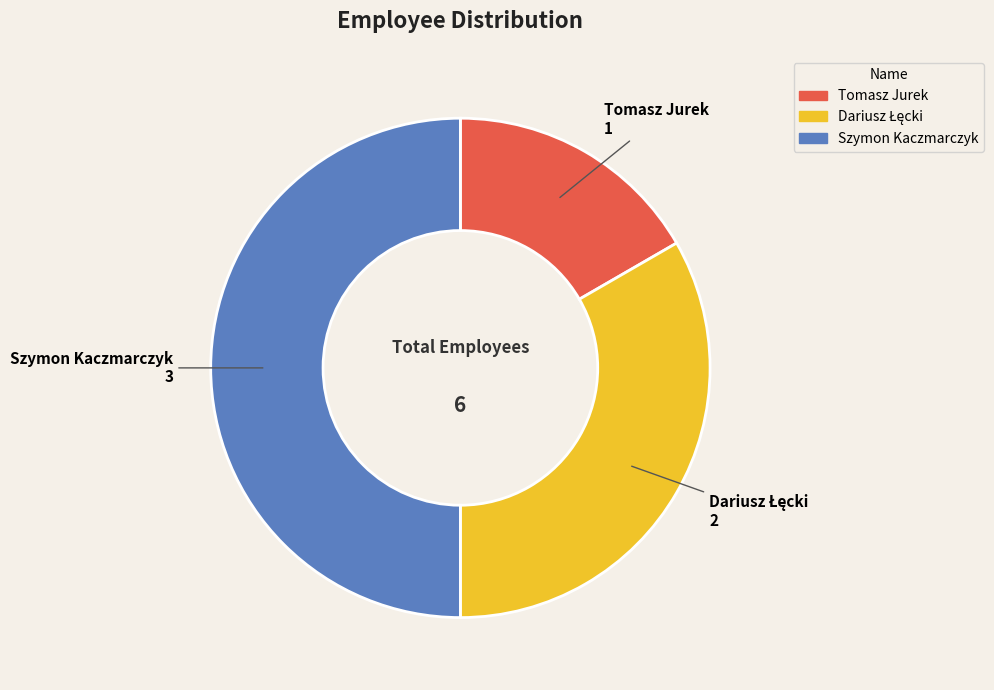

How many slices are in this pie chart?

3